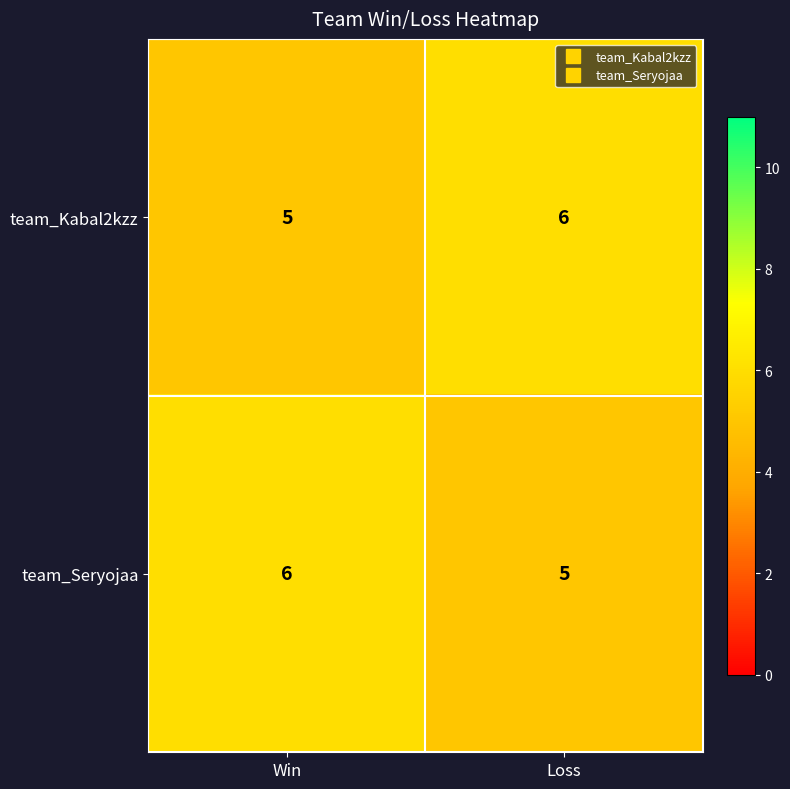

What is the minimum value shown in the chart?

5